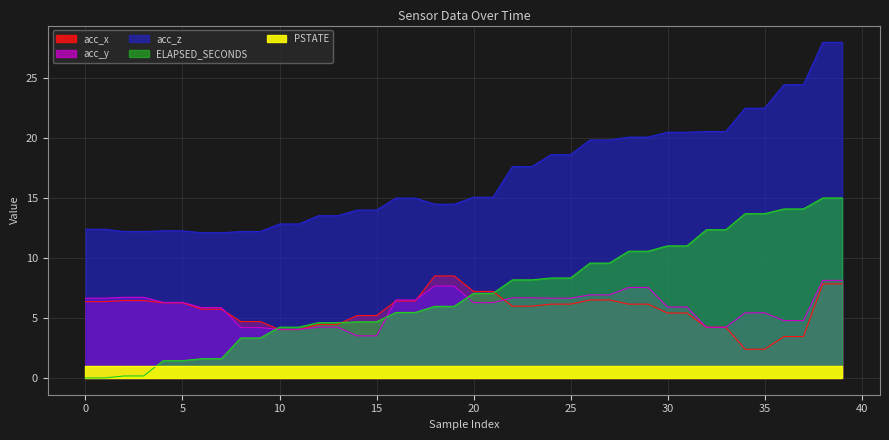

What is the difference between the acc_y values at 4 and 30?

0.4